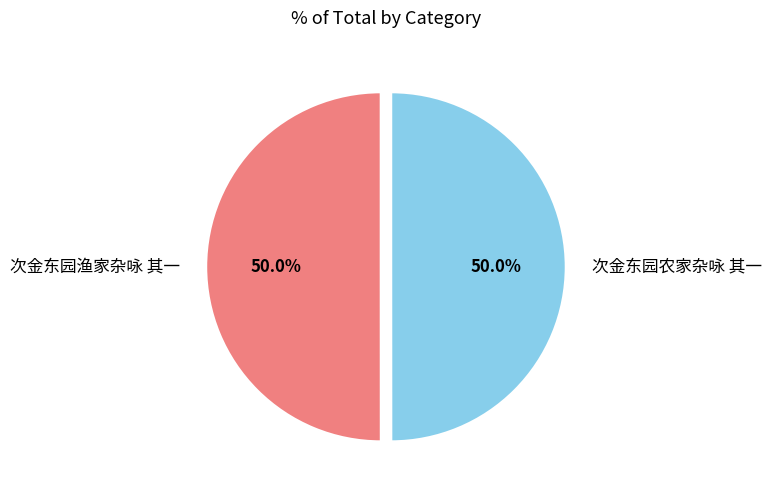

What percentage is NOT represented by 次金东园渔家杂咏 其一?

50.0%